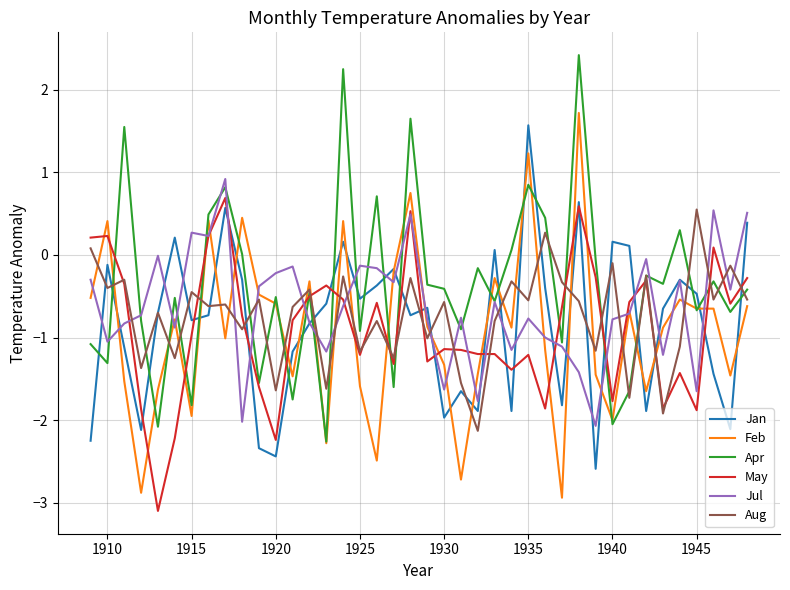

What is the greatest value displayed?

2.4